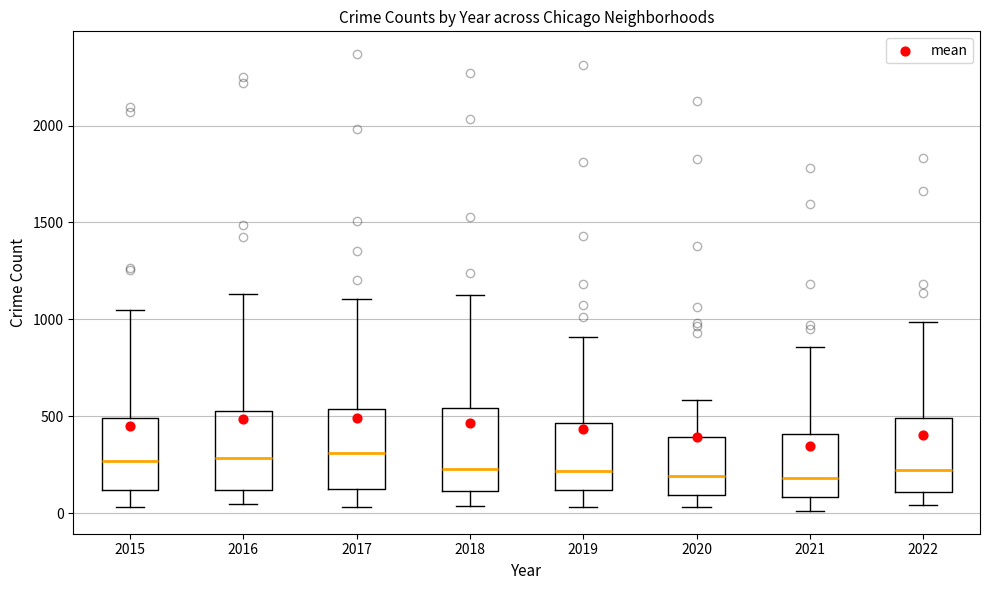

Reading left to right, transcribe this box plot: for each box, give where its median line is, the range the box spans, and where its two whiskers end, as read against the y-axis. The values are not printed on the chart, so give them approximately, as read against the axis.

2015: median 250, box 100 to 500, whiskers 50 to 1050
2016: median 300, box 100 to 500, whiskers 50 to 1150
2017: median 300, box 100 to 550, whiskers 50 to 1100
2018: median 250, box 100 to 550, whiskers 50 to 1150
2019: median 200, box 100 to 450, whiskers 50 to 900
2020: median 200, box 100 to 400, whiskers 50 to 600
2021: median 200, box 100 to 400, whiskers 0 to 850
2022: median 200, box 100 to 500, whiskers 50 to 1000